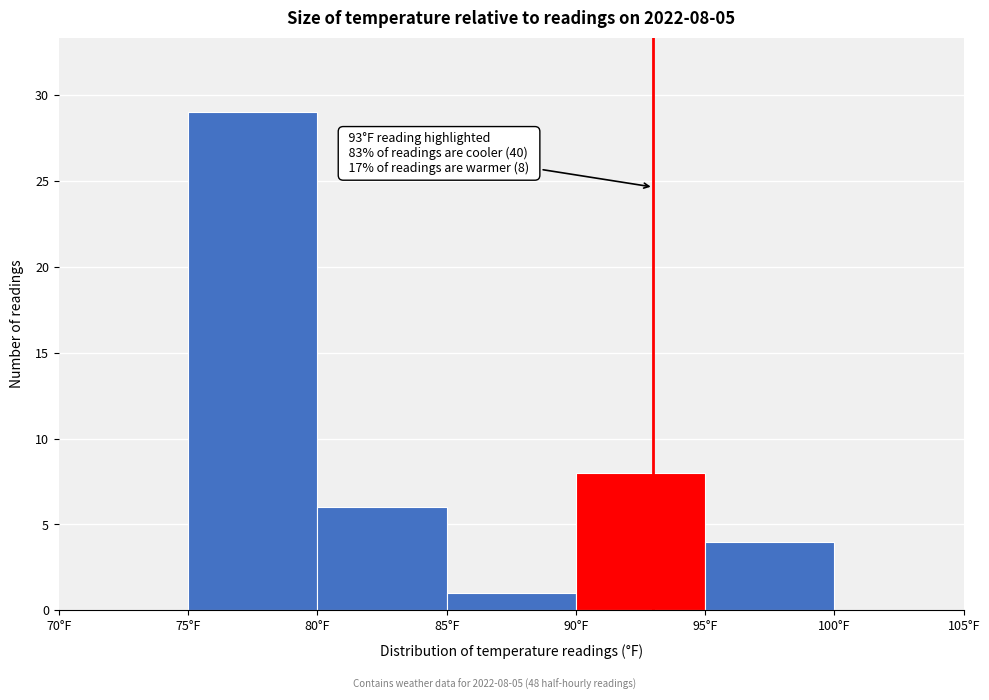

Over which range of the x-axis is the bar tallest?

75 to 80